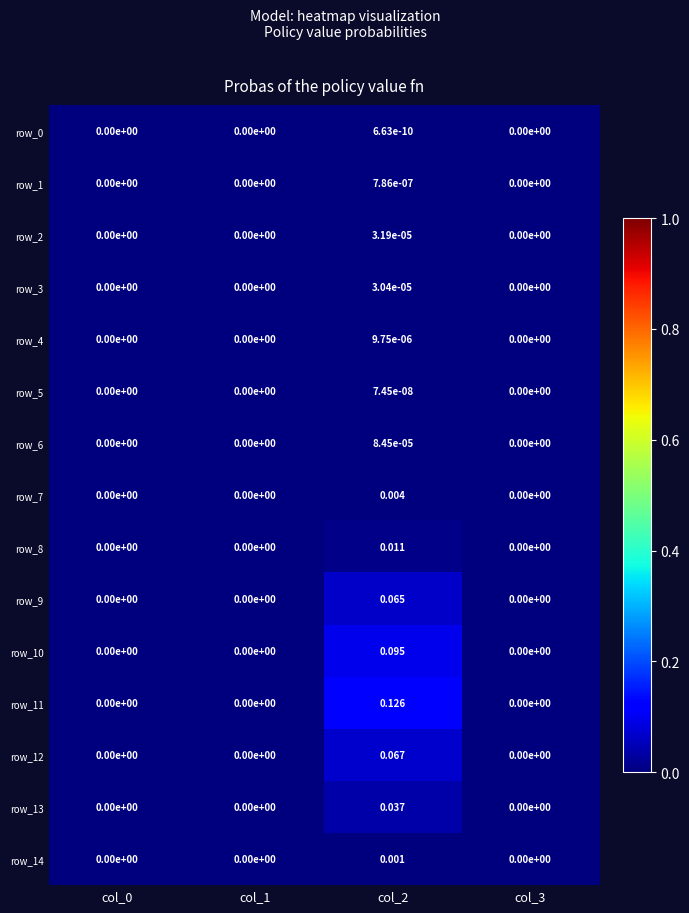

Is the value of row_6 at col_1 greater than the value of row_12 at col_2?

No